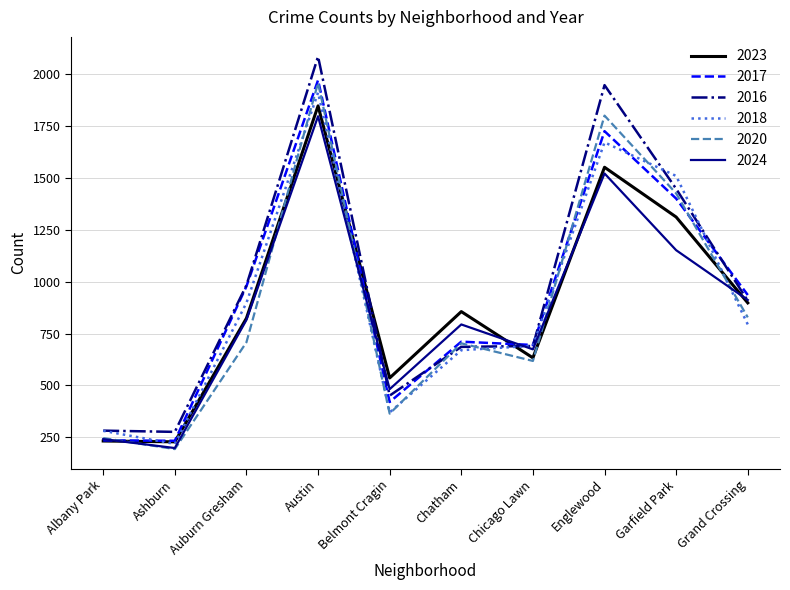

Which series ends up on top after the final intersection of 2023 and 2017?

2017